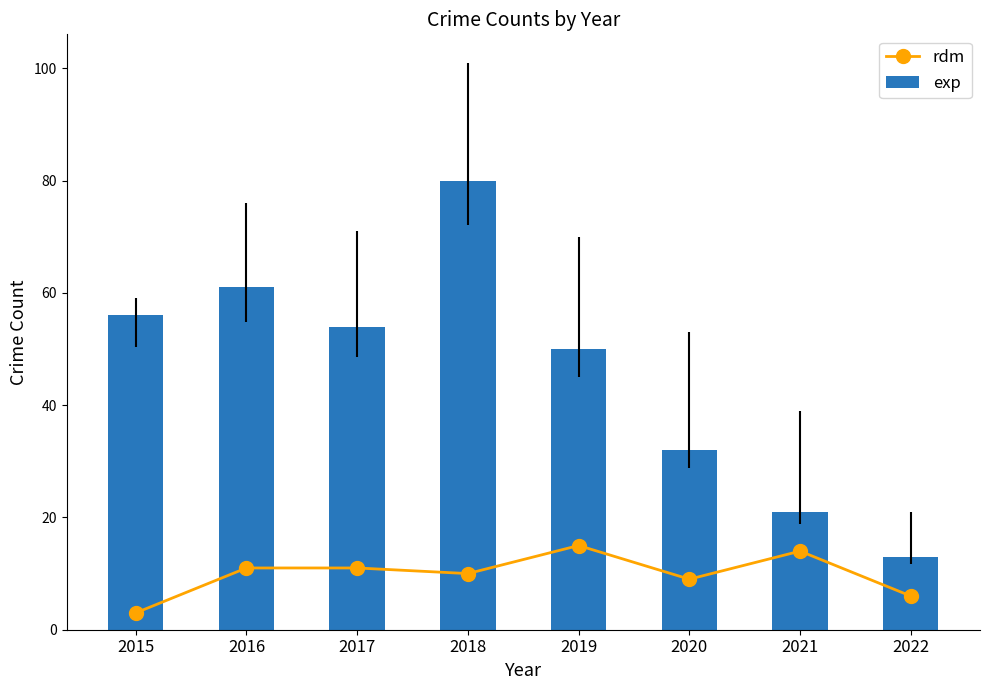

True or false: exp has a value of 9 at 2022.

False